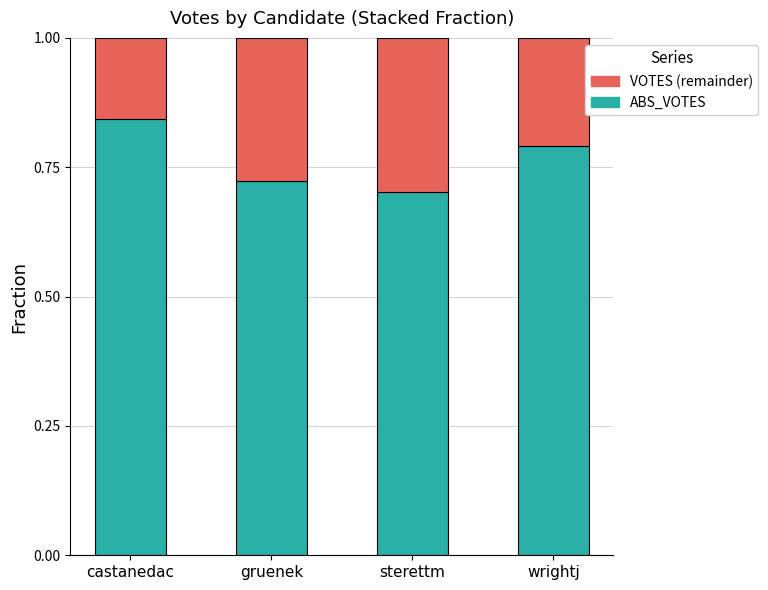

What is the sum of the ABS_VOTES values at wrightj and gruenek?

1.5